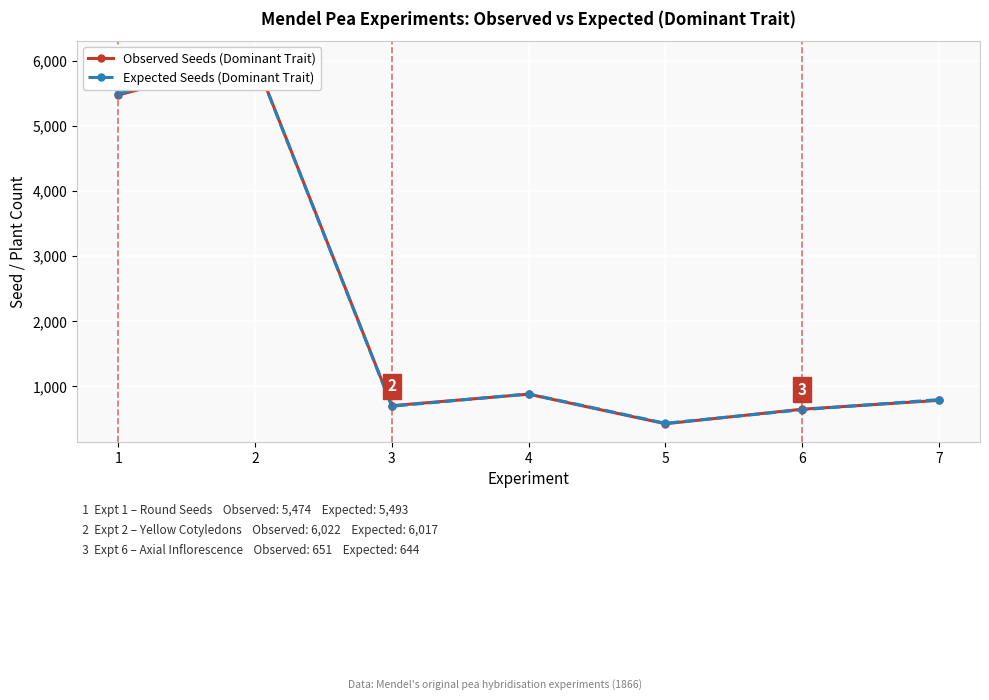

Rank the categories by Expected Seeds (Dominant Trait) value from lowest to highest.

5, 6, 3, 7, 4, 1, 2